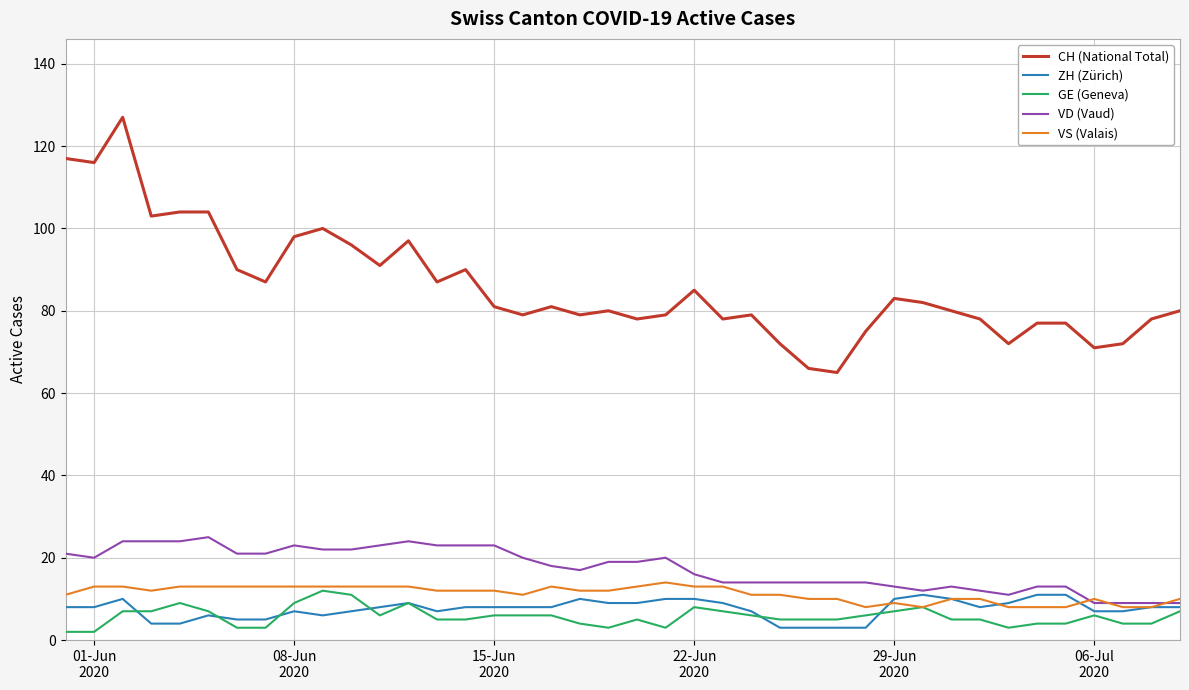

True or false: CH (National Total) and VD (Vaud) intersect in this chart.

False